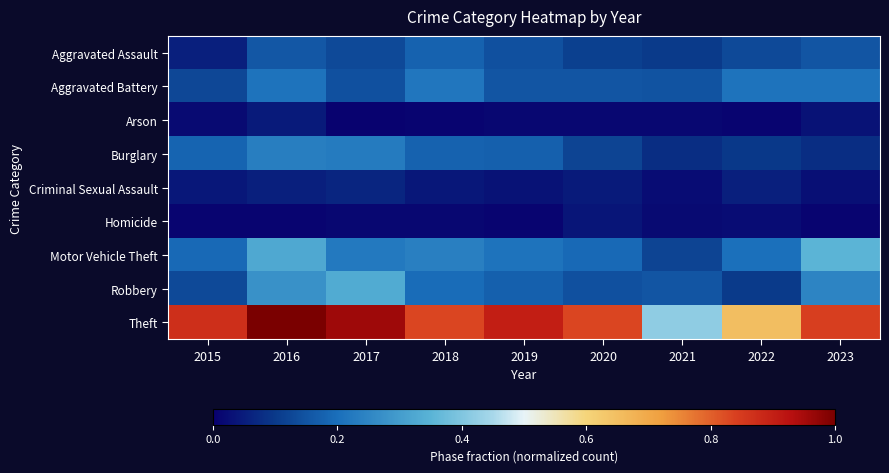

Reading left to right, transcribe all the data shown in this chart.

Aggravated Assault: 2015=0.1	2016=0.2	2017=0.1	2018=0.2	2019=0.1	2020=0.1	2021=0.1	2022=0.1	2023=0.2
Aggravated Battery: 2015=0.1	2016=0.2	2017=0.1	2018=0.2	2019=0.2	2020=0.2	2021=0.1	2022=0.2	2023=0.2
Arson: 2015=0.0	2016=0.0	2017=0.0	2018=0.0	2019=0.0	2020=0.0	2021=0.0	2022=0.0	2023=0.0
Burglary: 2015=0.2	2016=0.2	2017=0.2	2018=0.2	2019=0.2	2020=0.1	2021=0.1	2022=0.1	2023=0.1
Criminal Sexual Assault: 2015=0.0	2016=0.1	2017=0.1	2018=0.0	2019=0.0	2020=0.0	2021=0.0	2022=0.1	2023=0.0
Homicide: 2015=0.0	2016=0.0	2017=0.0	2018=0.0	2019=0.0	2020=0.0	2021=0.0	2022=0.0	2023=0.0
Motor Vehicle Theft: 2015=0.2	2016=0.3	2017=0.2	2018=0.2	2019=0.2	2020=0.2	2021=0.1	2022=0.2	2023=0.4
Robbery: 2015=0.1	2016=0.3	2017=0.3	2018=0.2	2019=0.2	2020=0.1	2021=0.2	2022=0.1	2023=0.2
Theft: 2015=0.9	2016=1.0	2017=1.0	2018=0.8	2019=0.9	2020=0.8	2021=0.4	2022=0.7	2023=0.8